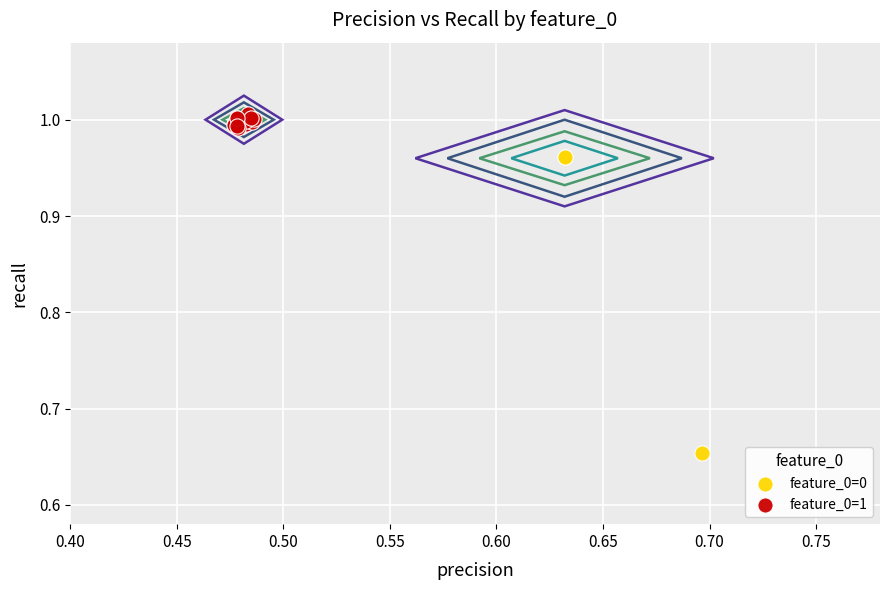

Which series has the largest Y range (max minus min)?

feature_0=0